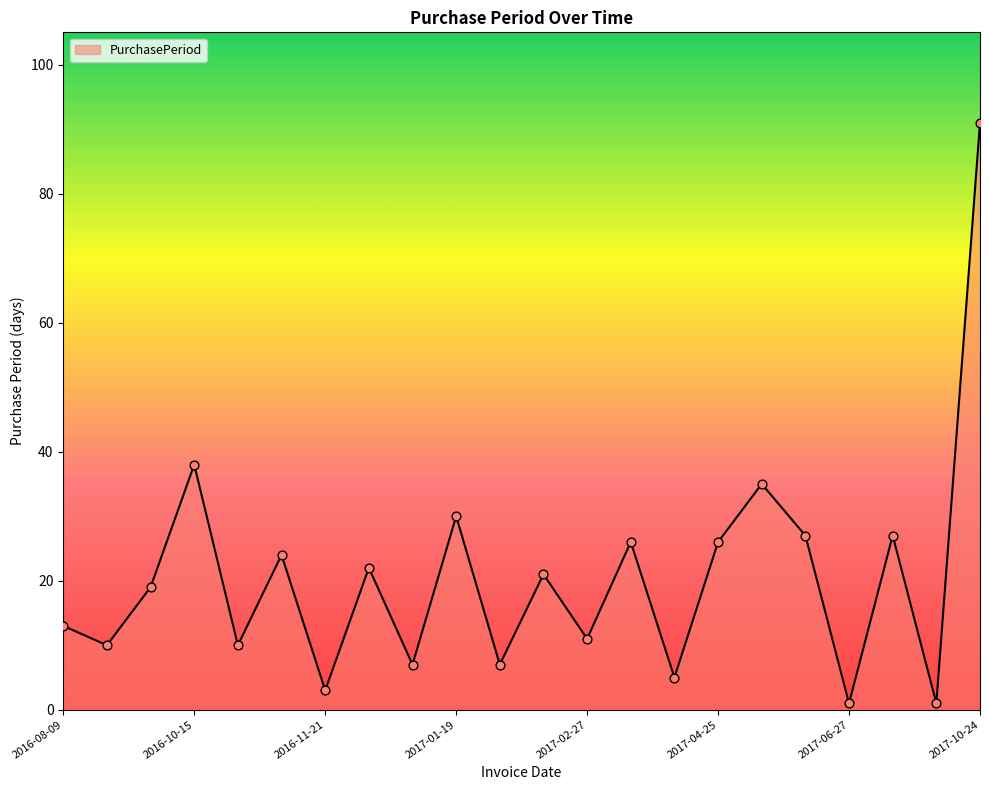

What is the difference between the maximum and minimum values?

90